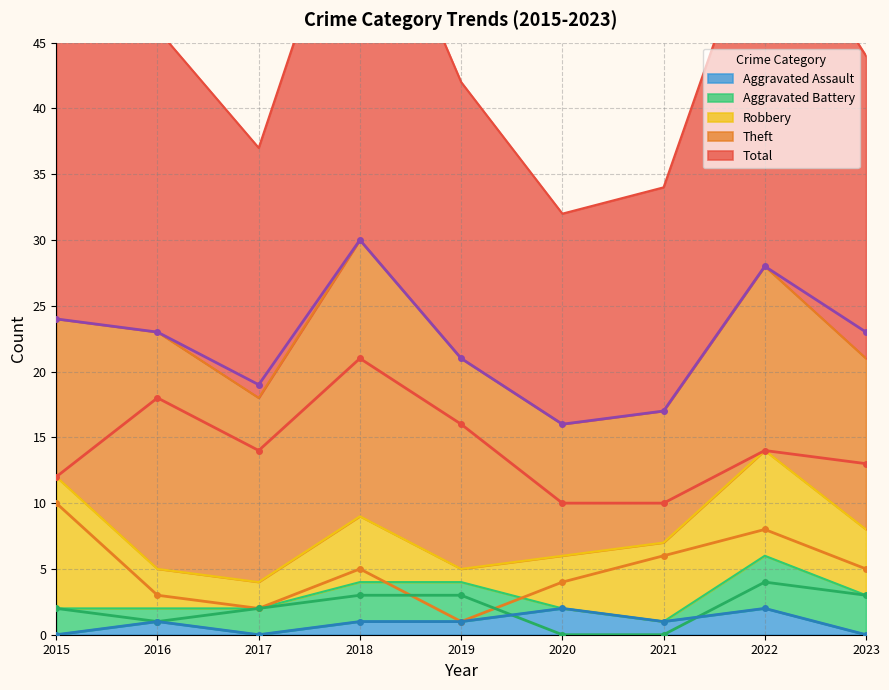

Which series changed the most between 2016 and 2017?

Total (line)